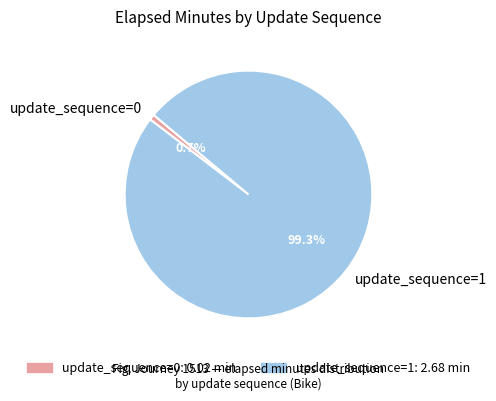

Which category has the biggest portion of the pie?

update_sequence=1